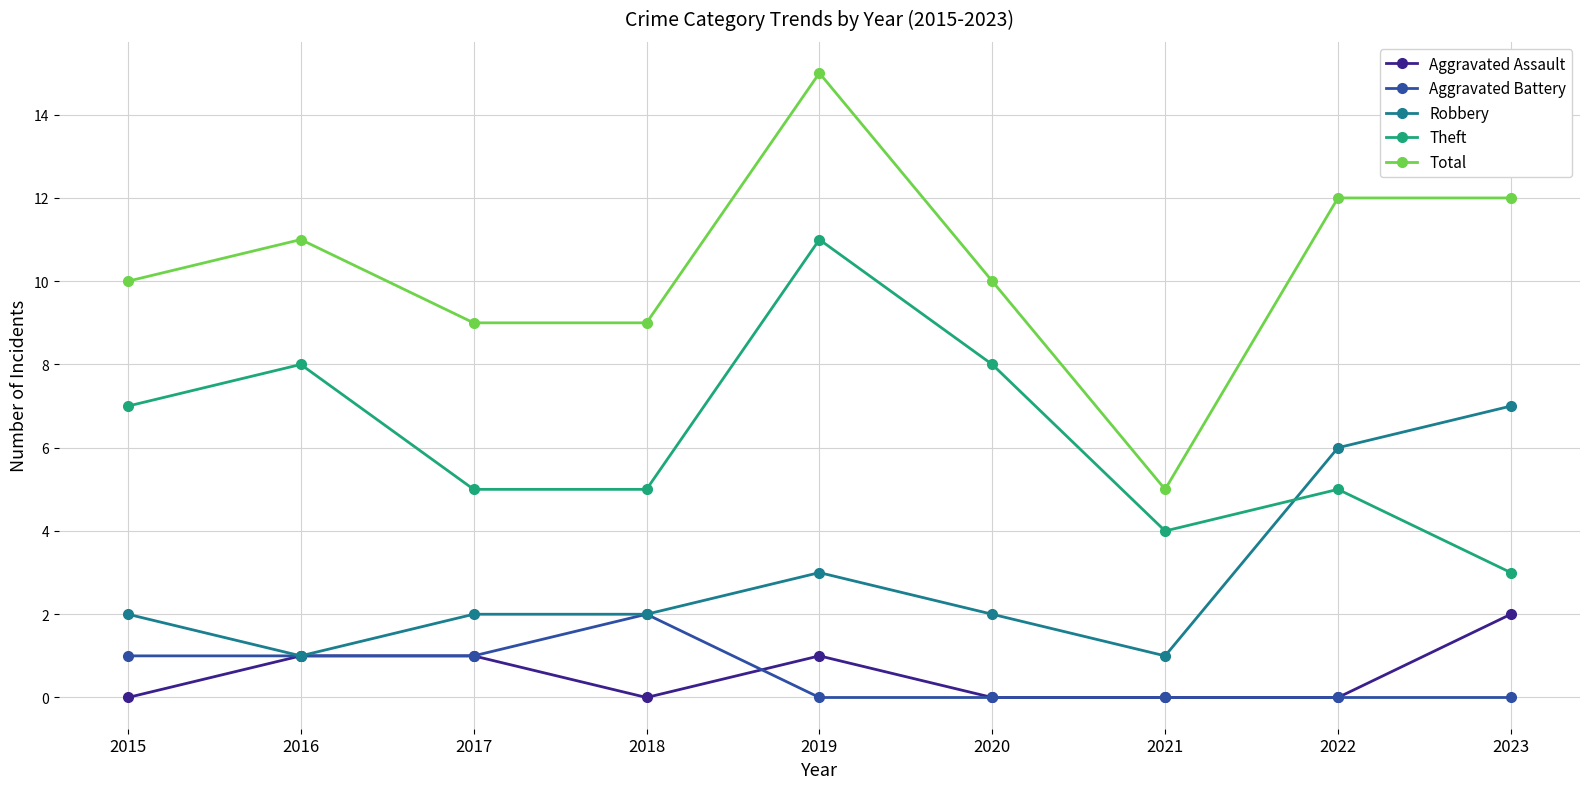

Is this an area chart (filled region under the line)?

No